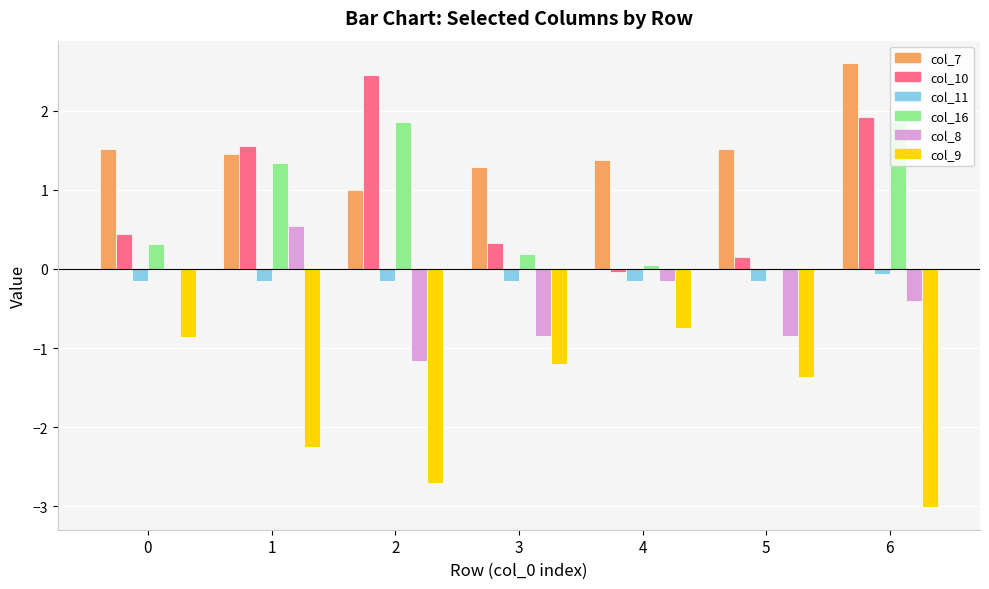

How many data points does each series have?

7